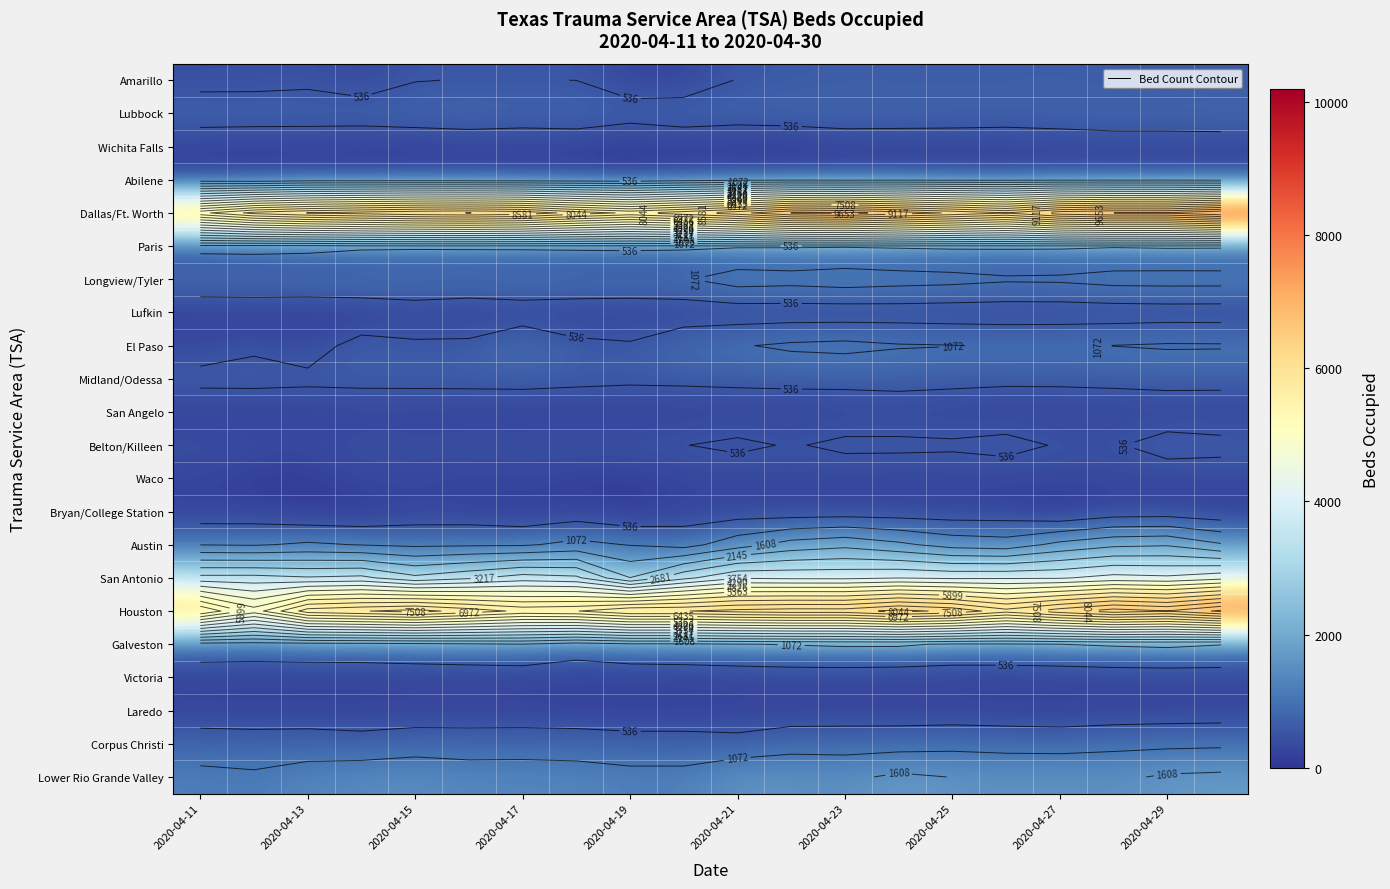

List the series in order of their peak value, lowest first.

Laredo, Bryan/College Station, Lufkin, Wichita Falls, San Angelo, Victoria, Waco, Abilene, Paris, Amarillo, Midland/Odessa, Belton/Killeen, Lubbock, Corpus Christi, Galveston, El Paso, Longview/Tyler, Lower Rio Grande Valley, Austin, San Antonio, Houston, Dallas/Ft. Worth